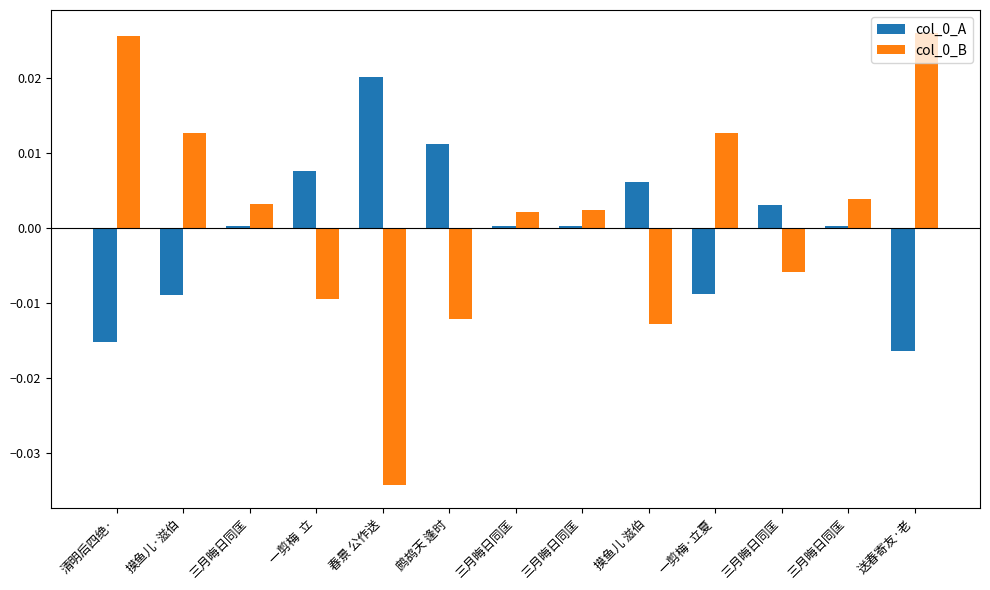

How many groups of bars are there?

13